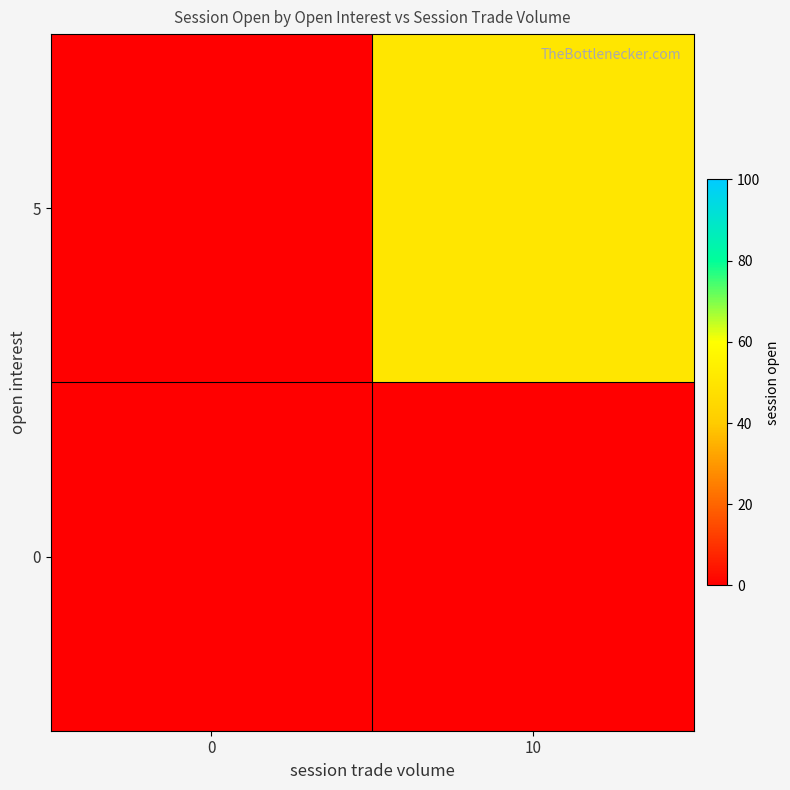

Which series has the largest total across all categories?

5